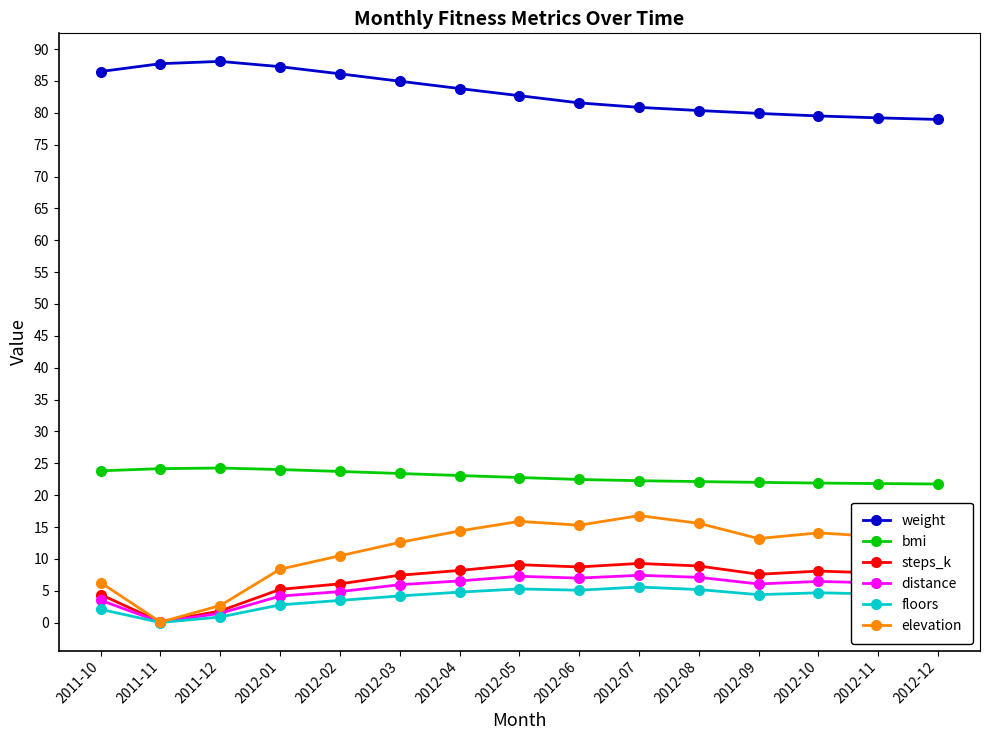

Does the chart have visible grid lines?

No